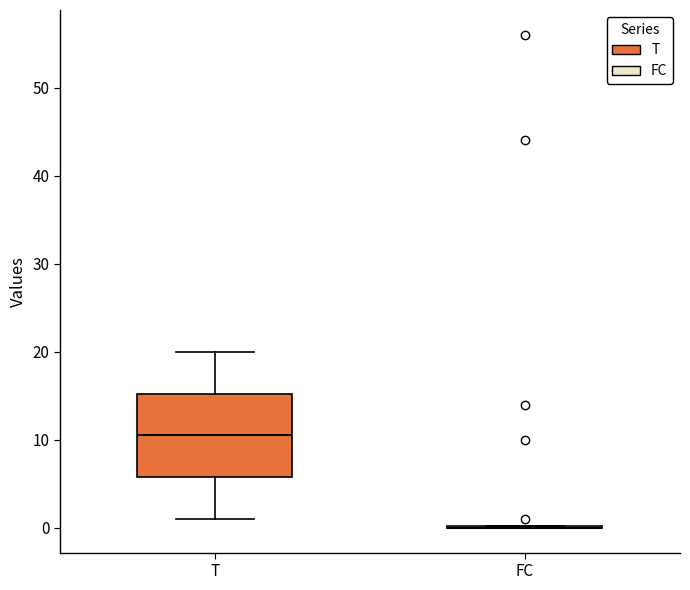

Reading left to right, transcribe this box plot: for each box, give where its median line is, the range the box spans, and where its two whiskers end, as read against the y-axis. The values are not printed on the chart, so give them approximately, as read against the axis.

T: median 11, box 6 to 15, whiskers 1 to 20
FC: box collapsed to a line at 0, whiskers 0 to 0